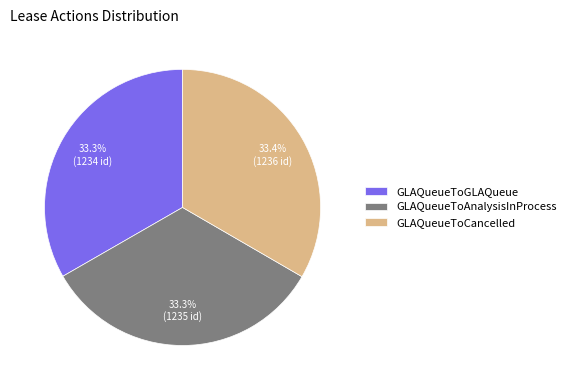

Count the number of slices in the pie.

3